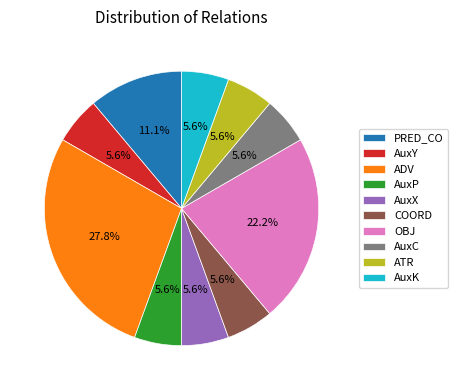

Count the number of slices in the pie.

10